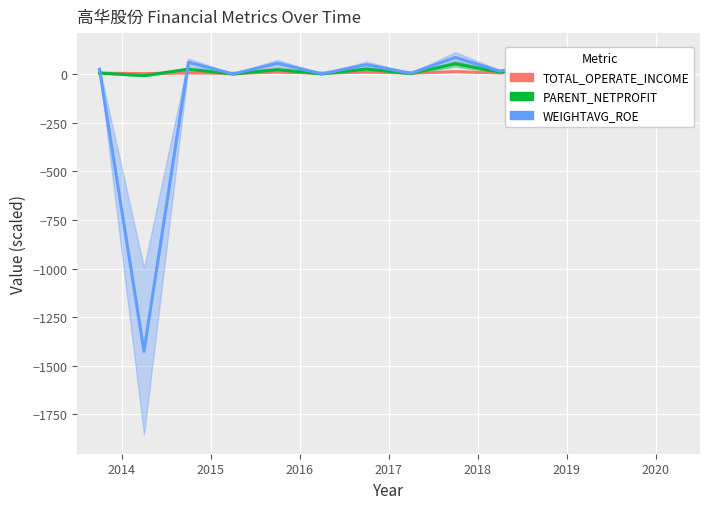

List the series in order of their peak value, lowest first.

TOTAL_OPERATE_INCOME, PARENT_NETPROFIT, WEIGHTAVG_ROE